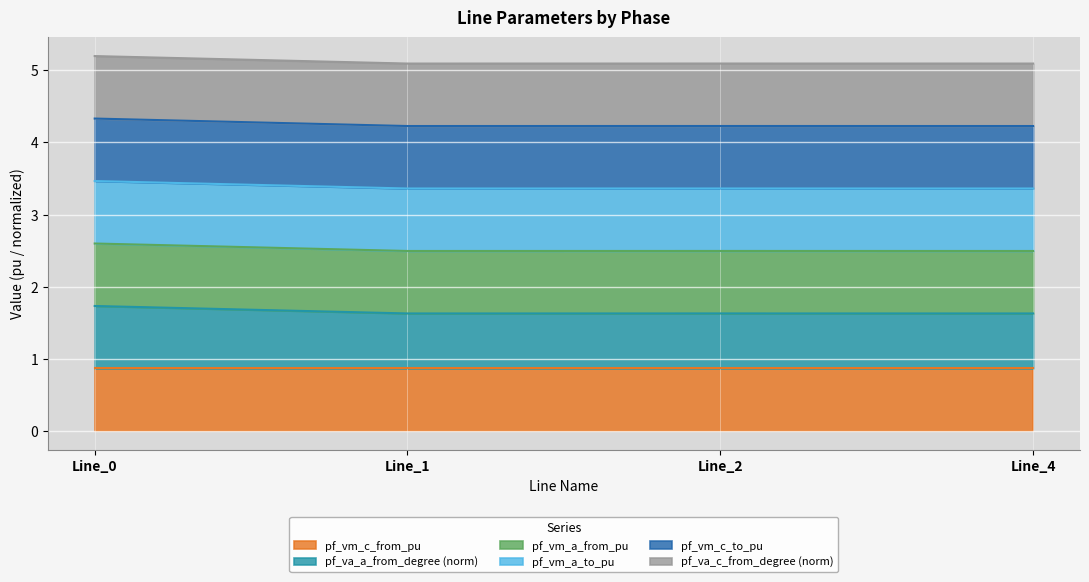

True or false: pf_vm_a_from_pu and pf_vm_c_from_pu intersect in this chart.

False